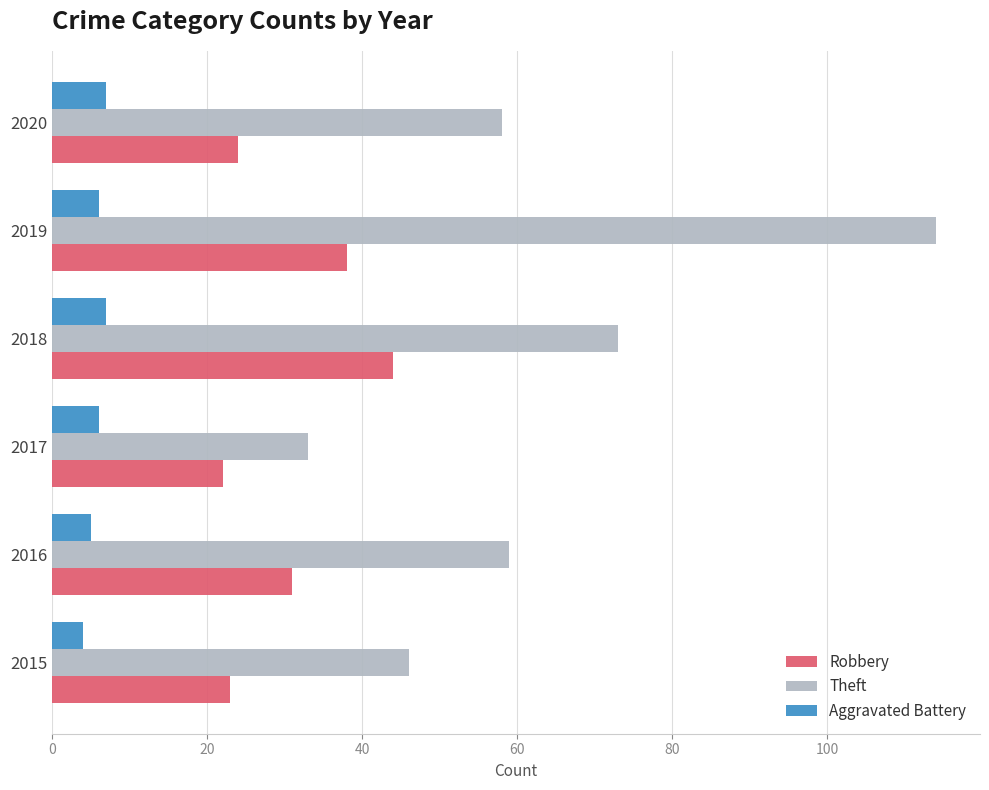

What is the sum of the Robbery values at 2018 and 2016?

75